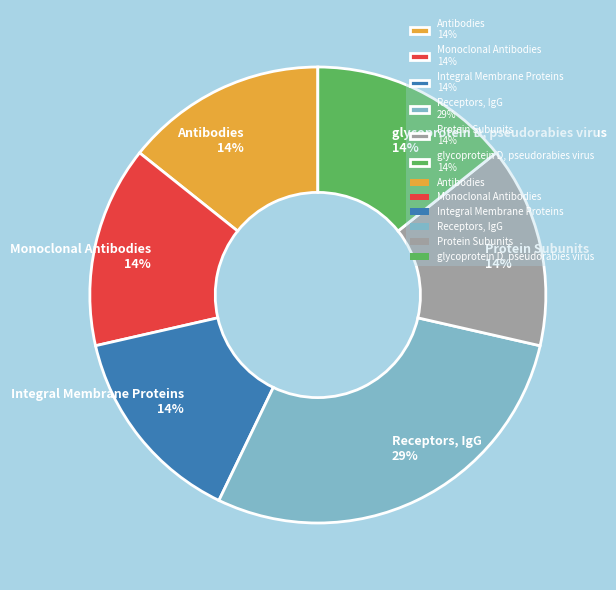

To the nearest percent, what is the combined percentage of Receptors, IgG 29% and glycoprotein D, pseudorabies virus 14%?

43%